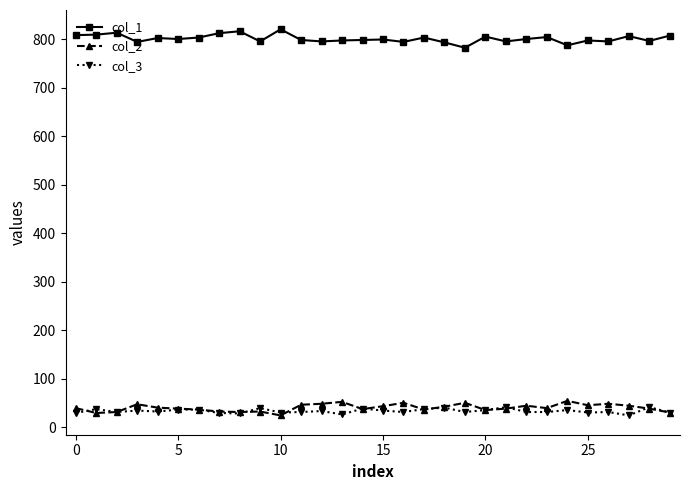

True or false: col_2 and col_1 intersect in this chart.

False